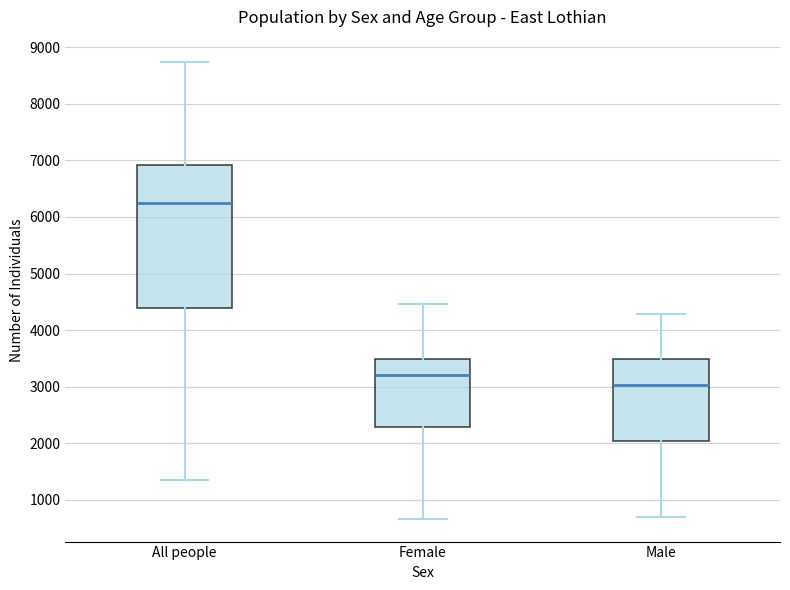

Which box is the tallest, from its lower edge to its upper edge?

All people